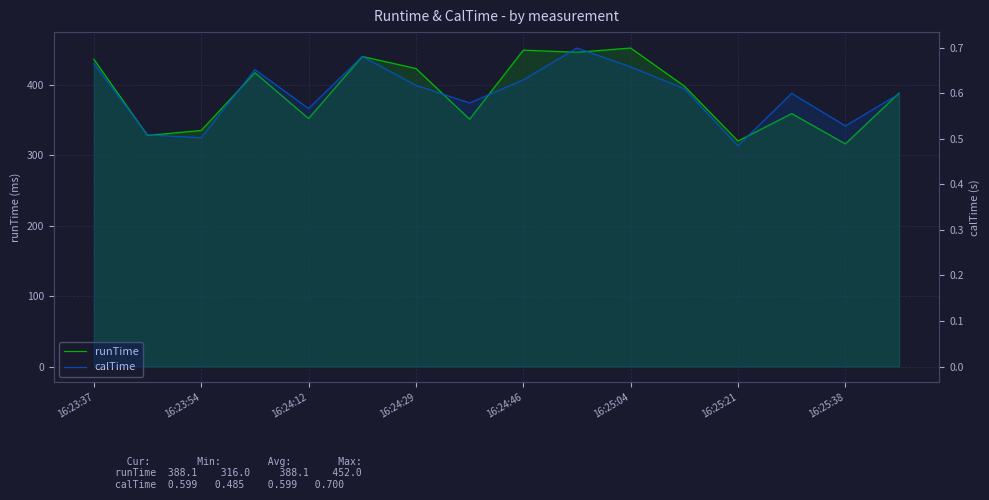

What is the smallest value displayed?

0.5